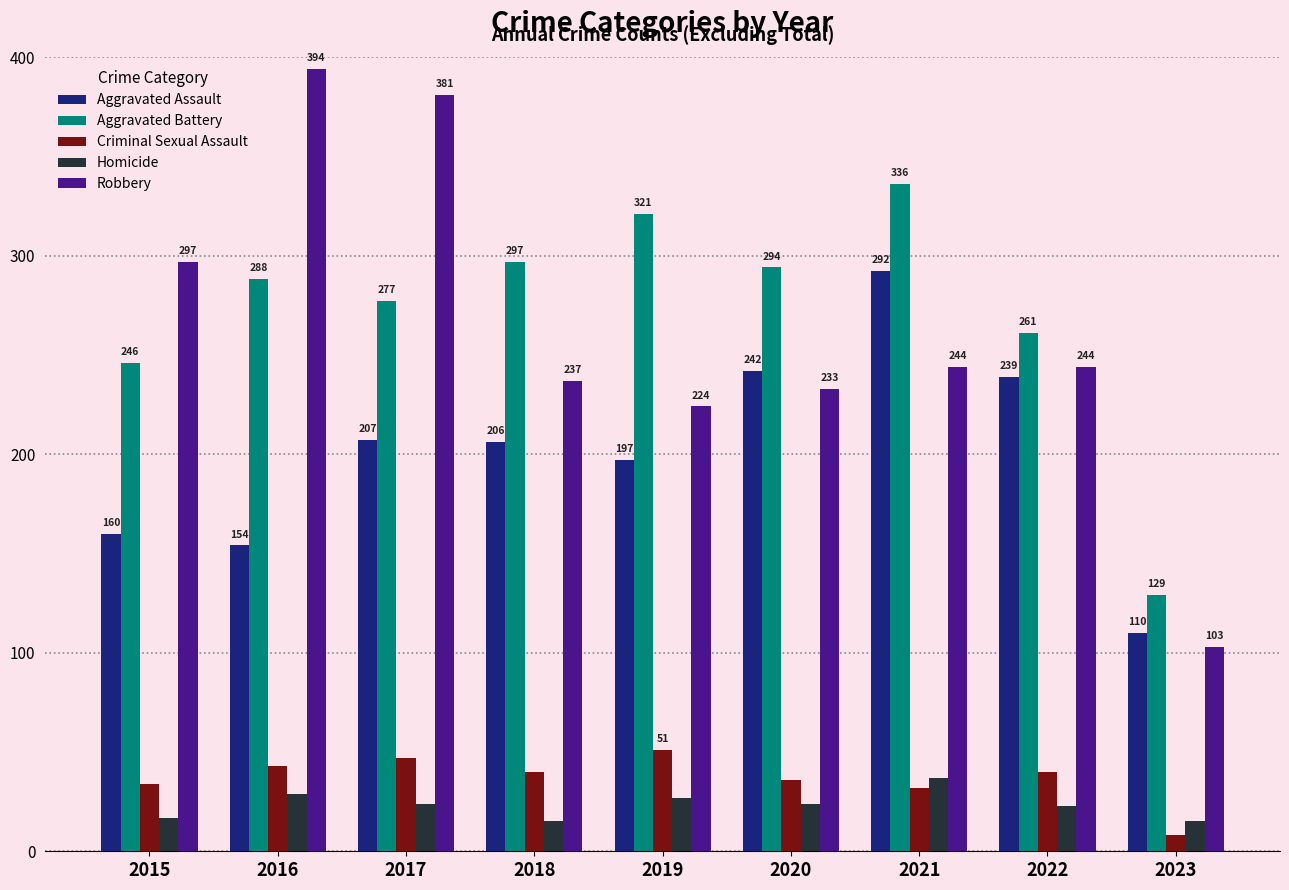

True or false: Criminal Sexual Assault has a value of 47 at 2017.

True